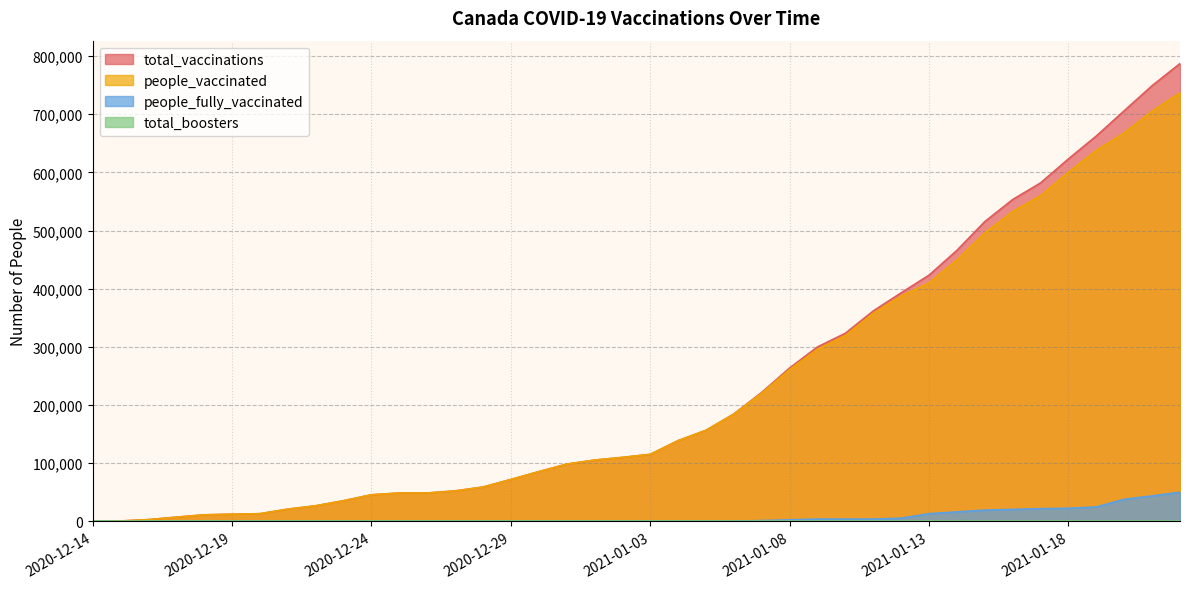

What is the label of the 12th point from the left?

2020-12-25